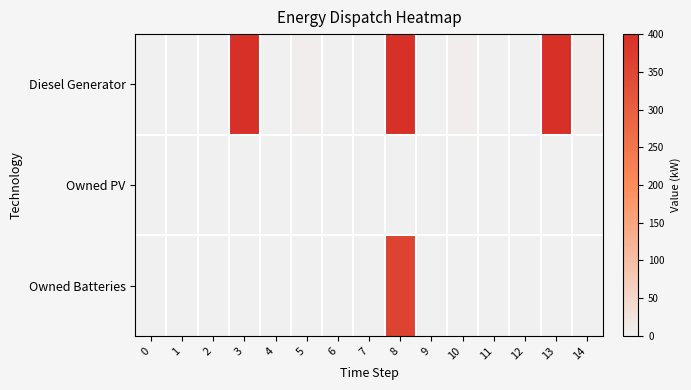

Between 1 and 11, which series saw the biggest shift?

Diesel Generator